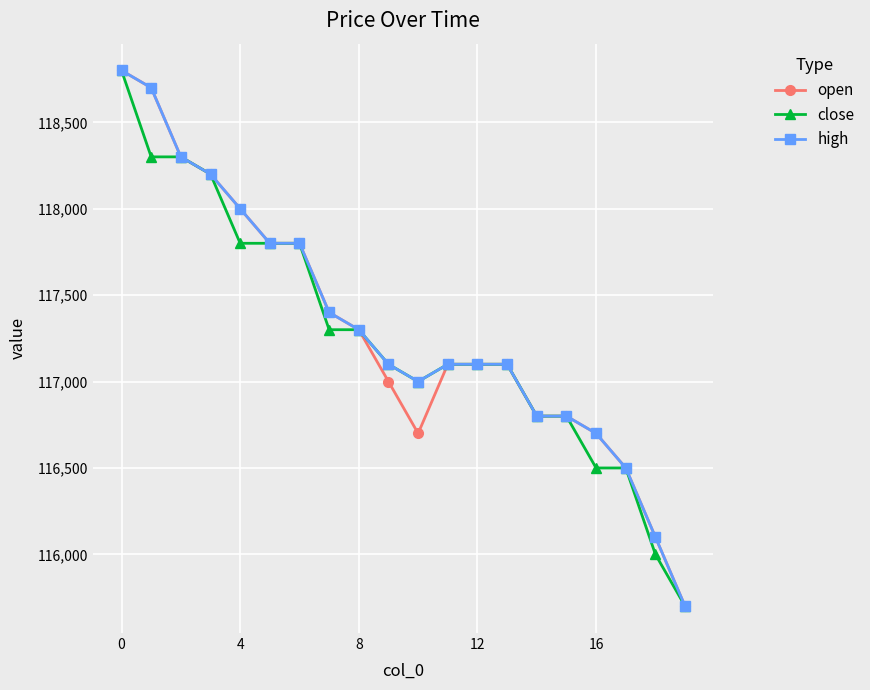

At how many categories does at least one series exceed 116040?

19